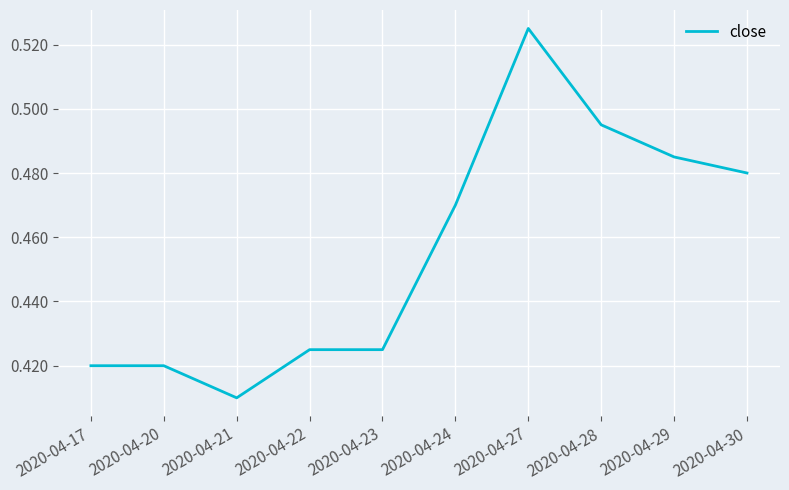

Is it true that the value at 2020-04-22 is 0.6?

False